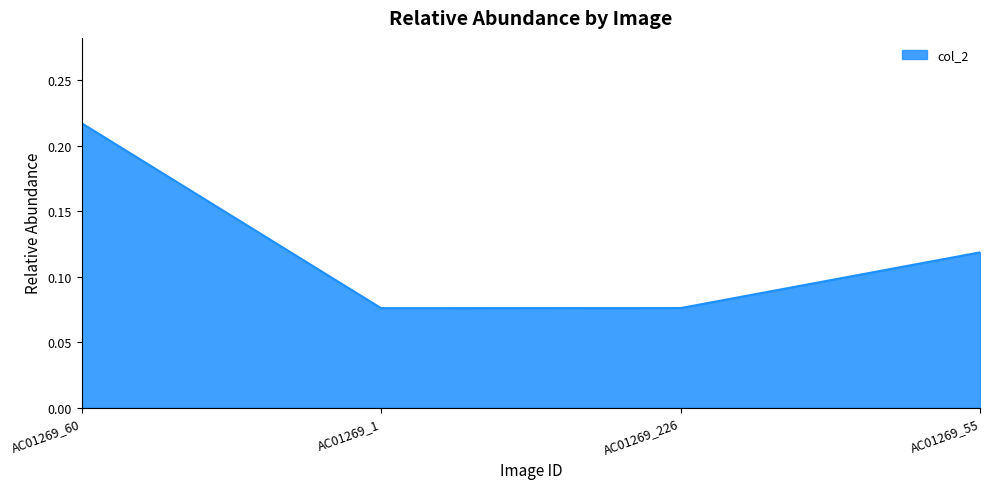

Between AC01269_55 and AC01269_60, which is larger?

AC01269_60